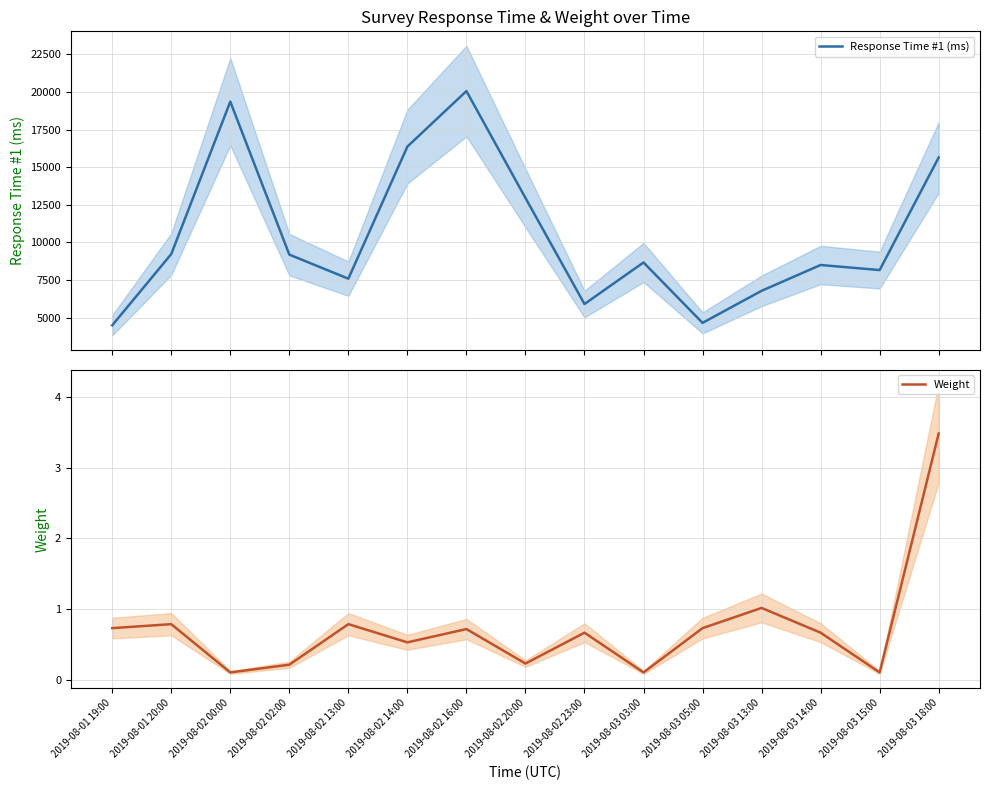

What position from the left is 2019-08-03 14:00?

13